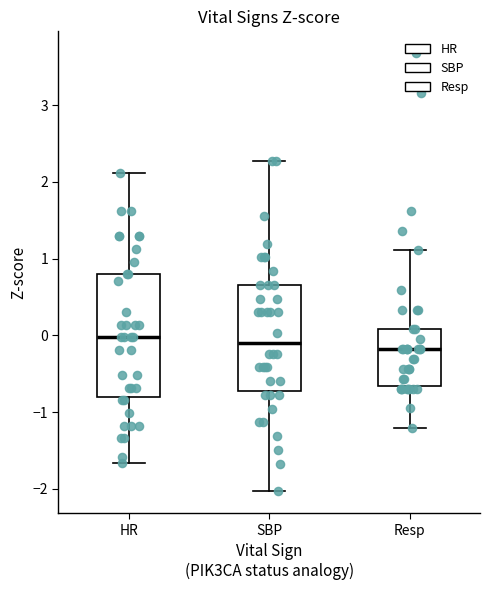

Reading left to right, read every box against the y-axis: the position of its median line, the range the box covers, and the ends of its whiskers. The values are not printed on the chart, so give them approximately, as read against the axis.

HR: median 0.0, box -0.8 to 0.8, whiskers -1.7 to 2.1
SBP: median -0.1, box -0.7 to 0.7, whiskers -2.0 to 2.3
Resp: median -0.2, box -0.7 to 0.1, whiskers -1.2 to 1.1